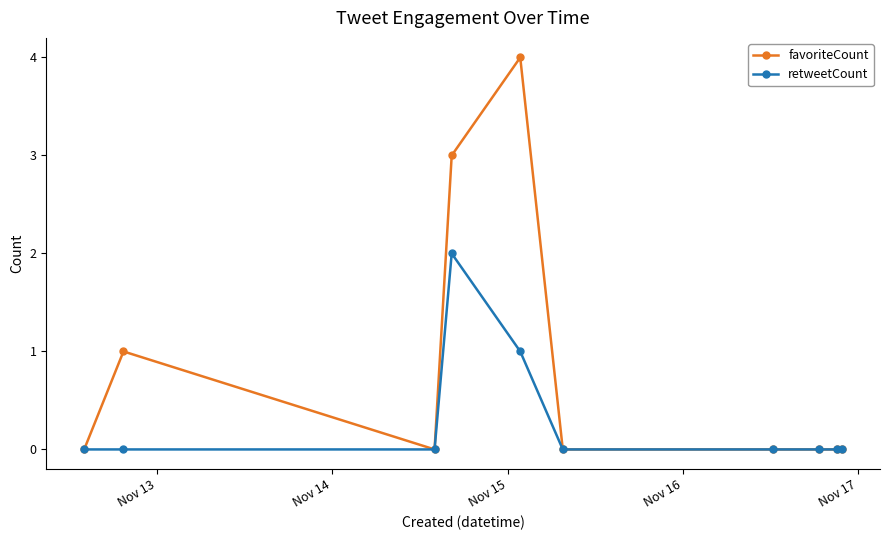

What are all the series names shown in the legend?

favoriteCount, retweetCount